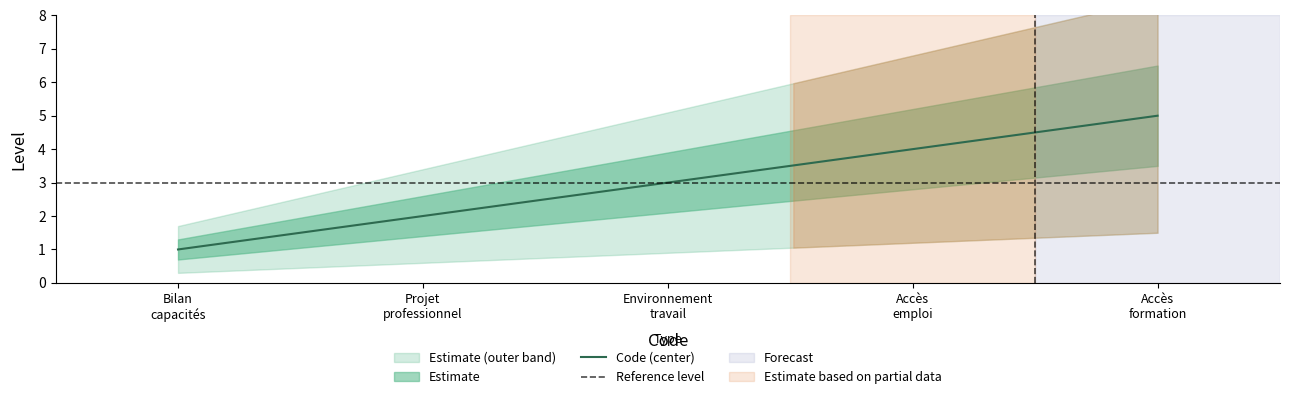

What is the difference between the maximum and minimum values?

4